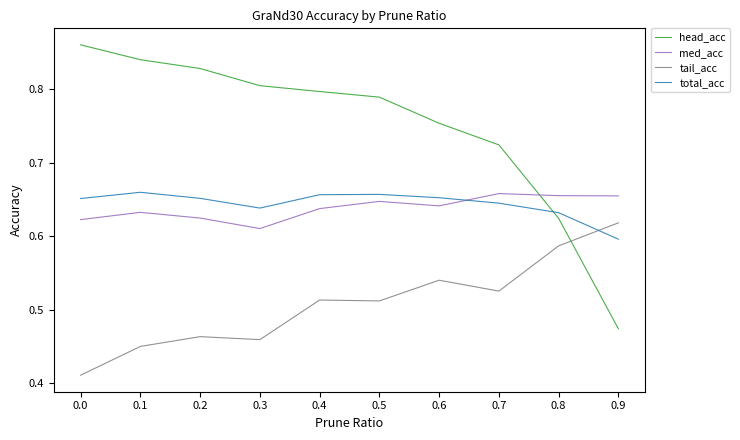

Rank the series at 0.1 from lowest to highest value.

tail_acc, med_acc, total_acc, head_acc